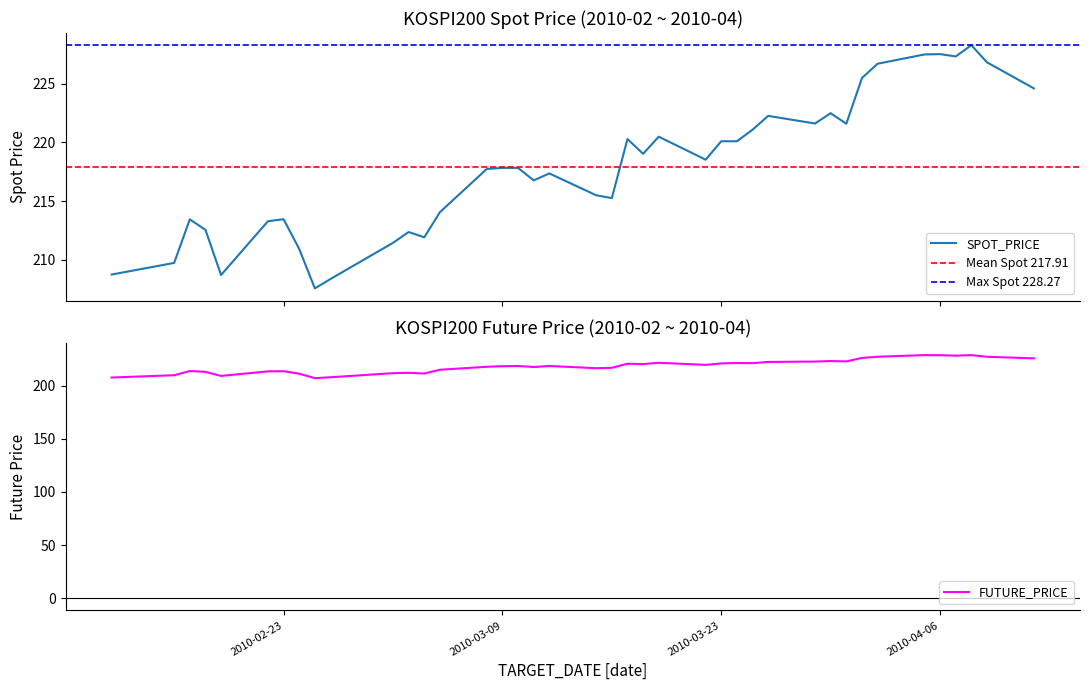

Which series has the largest range (max minus min)?

FUTURE_PRICE